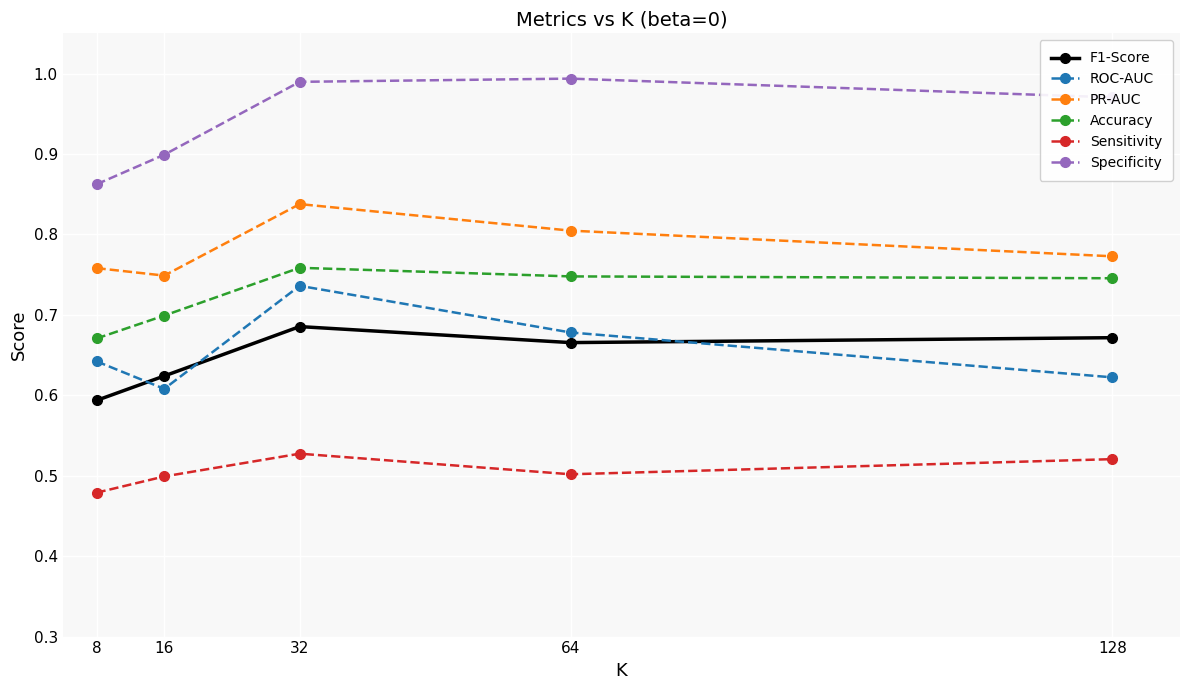

At which category is the sum across all series the highest?

32